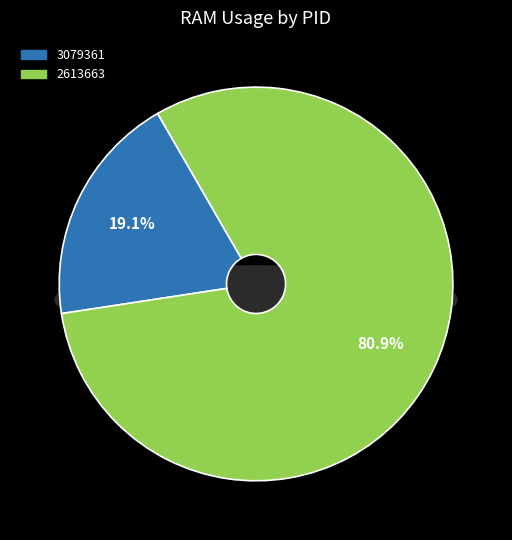

Count the number of slices in the pie.

3